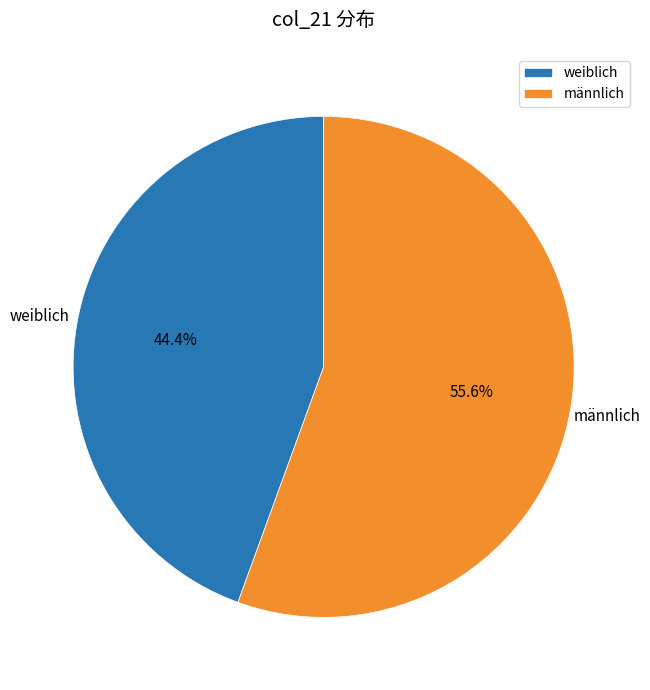

What is the total percentage of männlich and weiblich?

100.0%